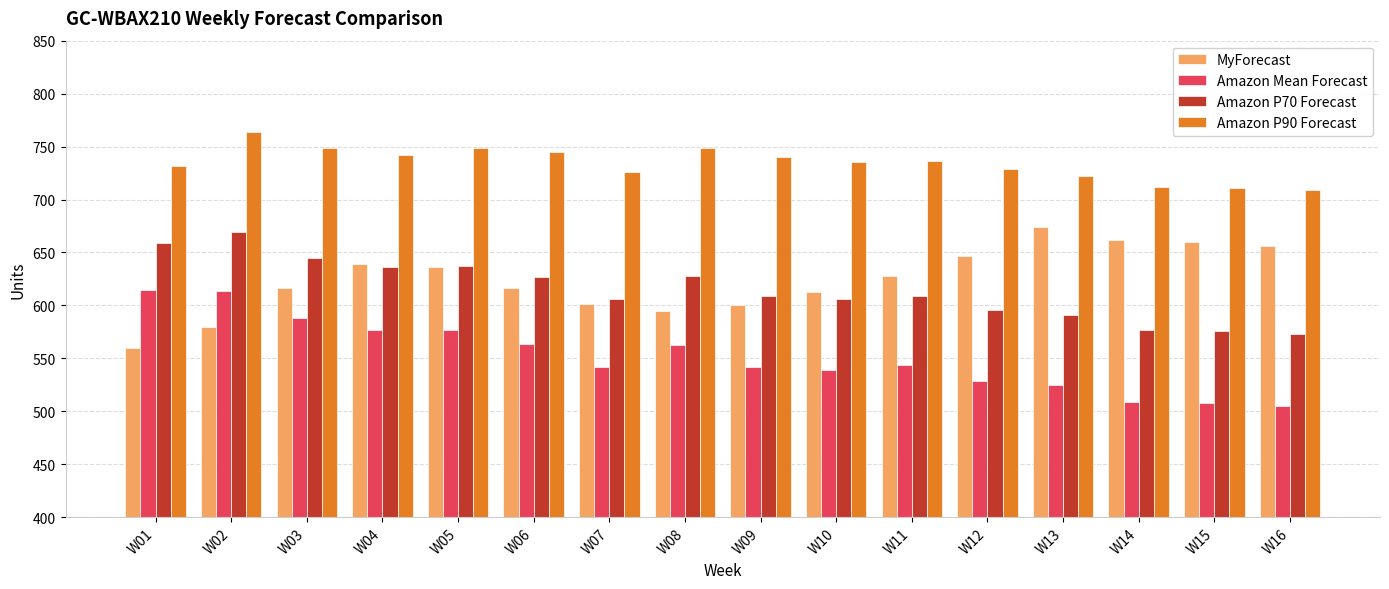

What is the spread (max minus min) of values at W08?

186